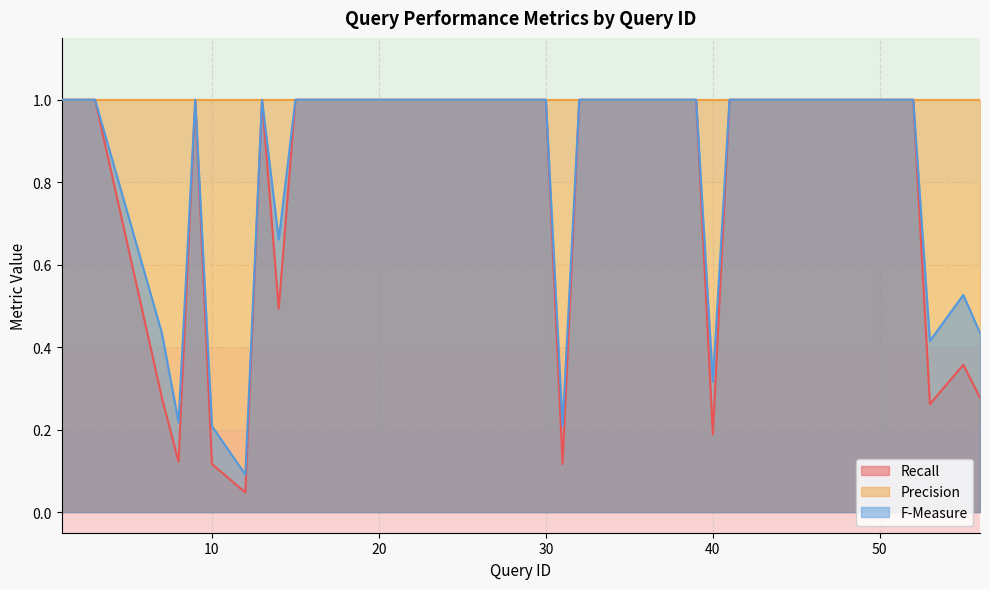

The value of Recall at 1 is 1.8. True or false?

False